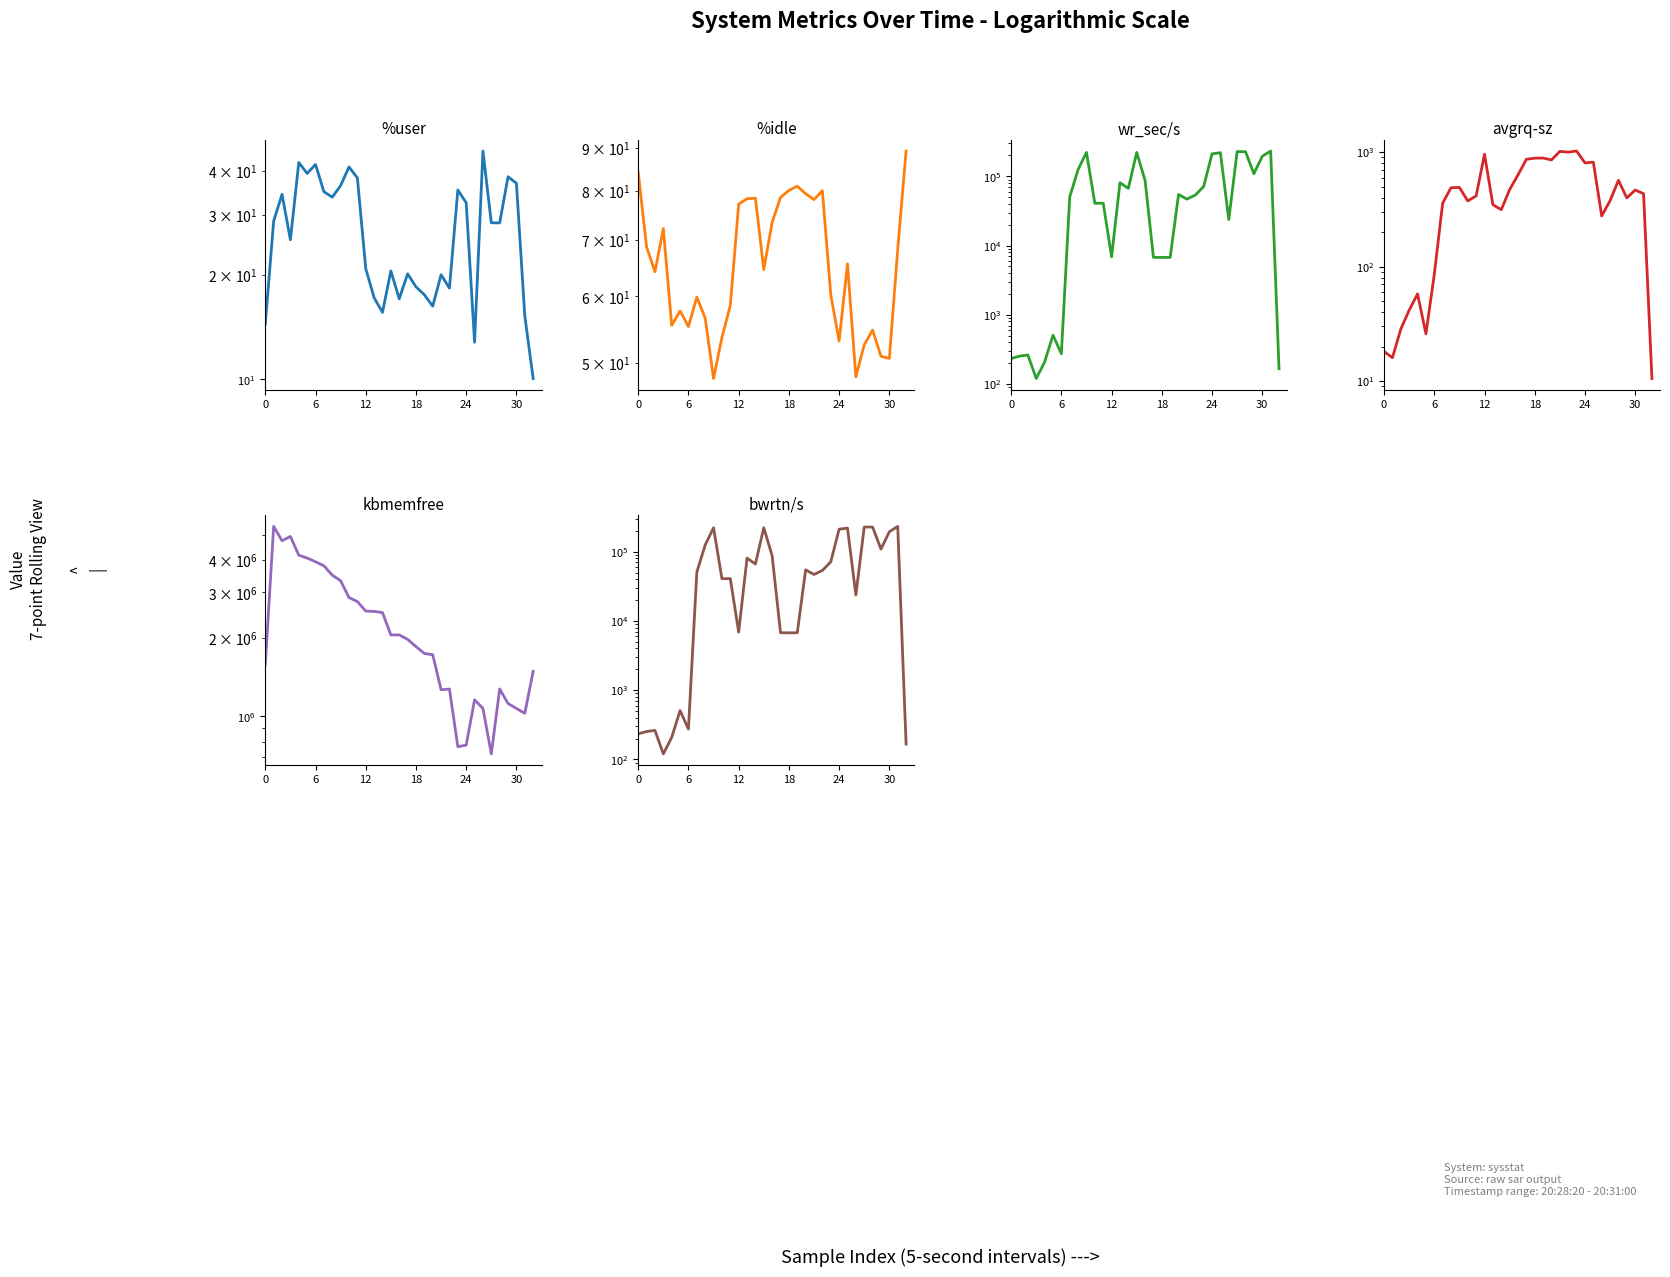

True or false: wr_sec/s and avgrq-sz intersect in this chart.

False